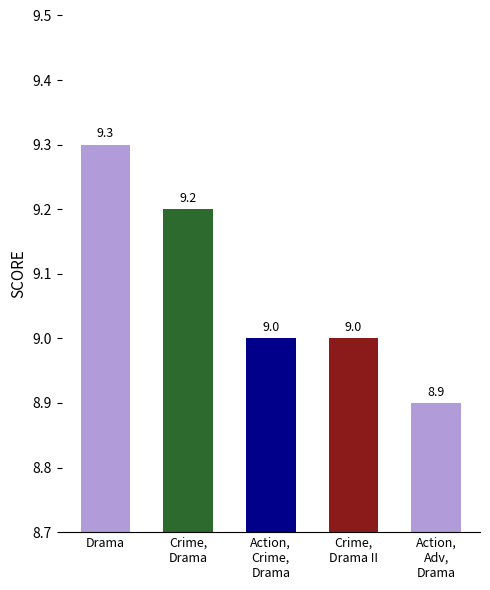

Is it true that the value at Drama is 9.3?

True